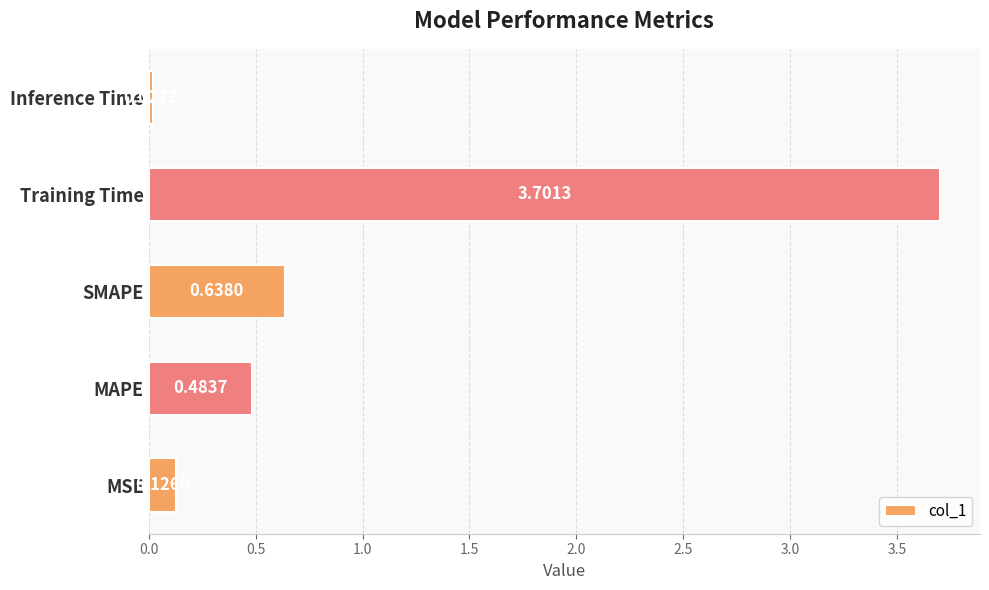

What is the average value?

1.0